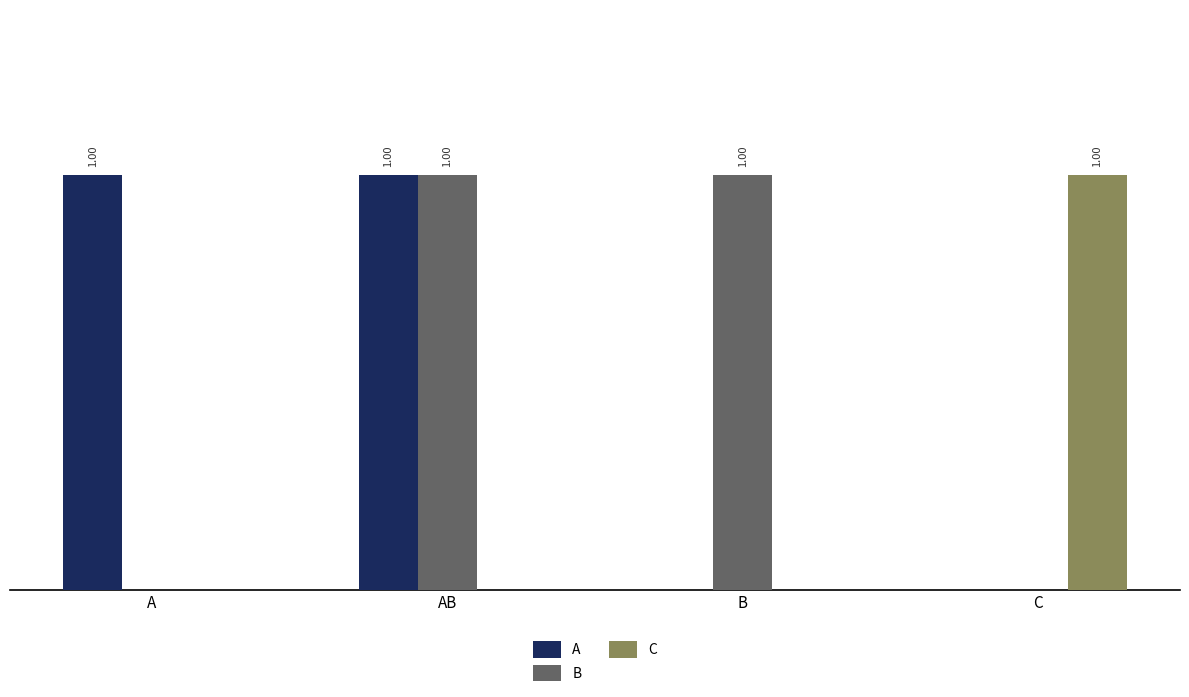

What position from the left is AB?

2